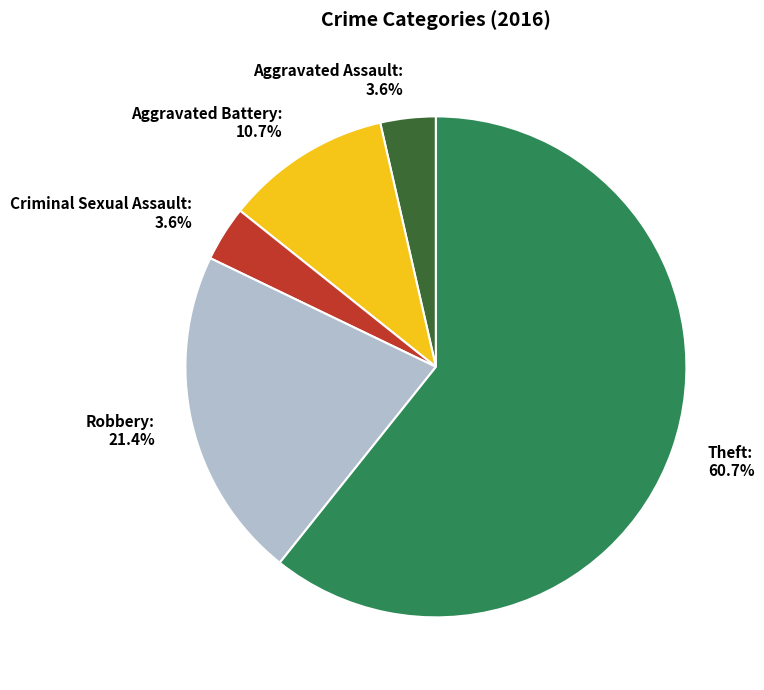

Which category accounts for the majority?

Theft